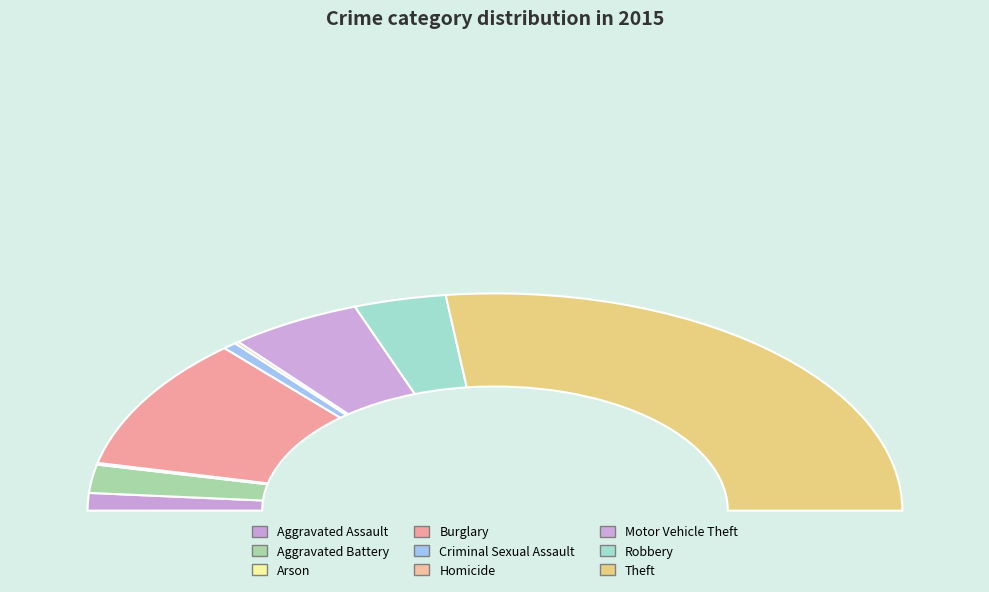

Which slice is the largest?

Theft